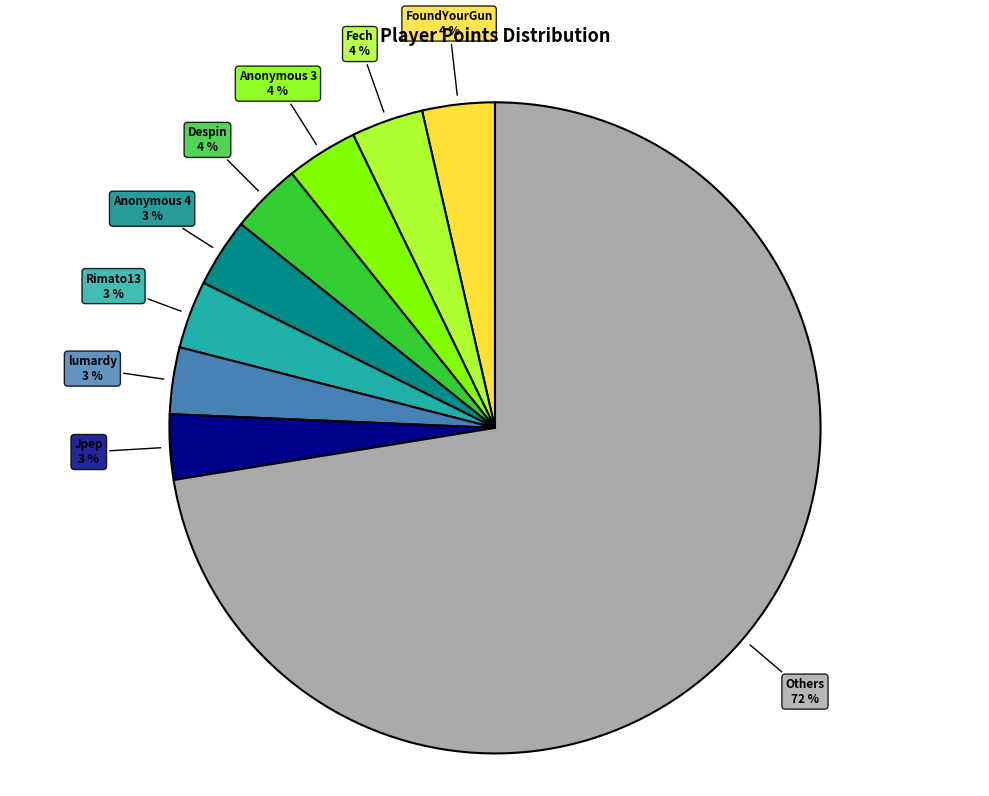

To the nearest percent, what is the combined percentage of Jpep and Anonymous 3?

7%